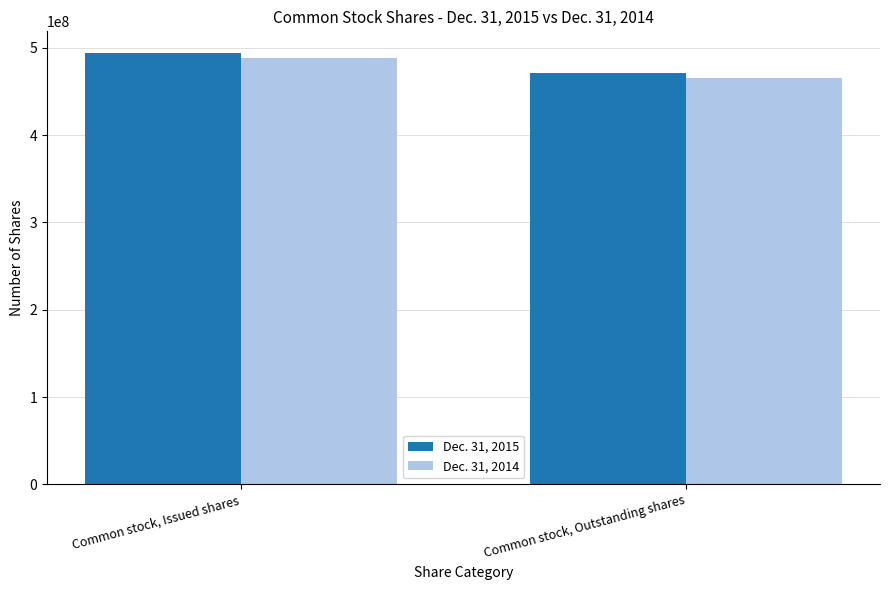

What is the spread (max minus min) of values at Common stock, Outstanding shares?

6000000